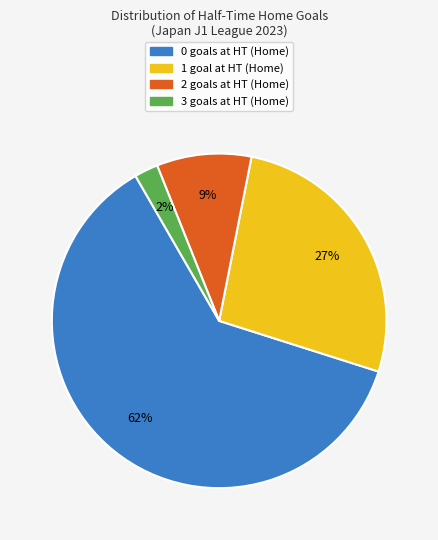

Rank the categories by value from lowest to highest.

3, 2, 1, 0